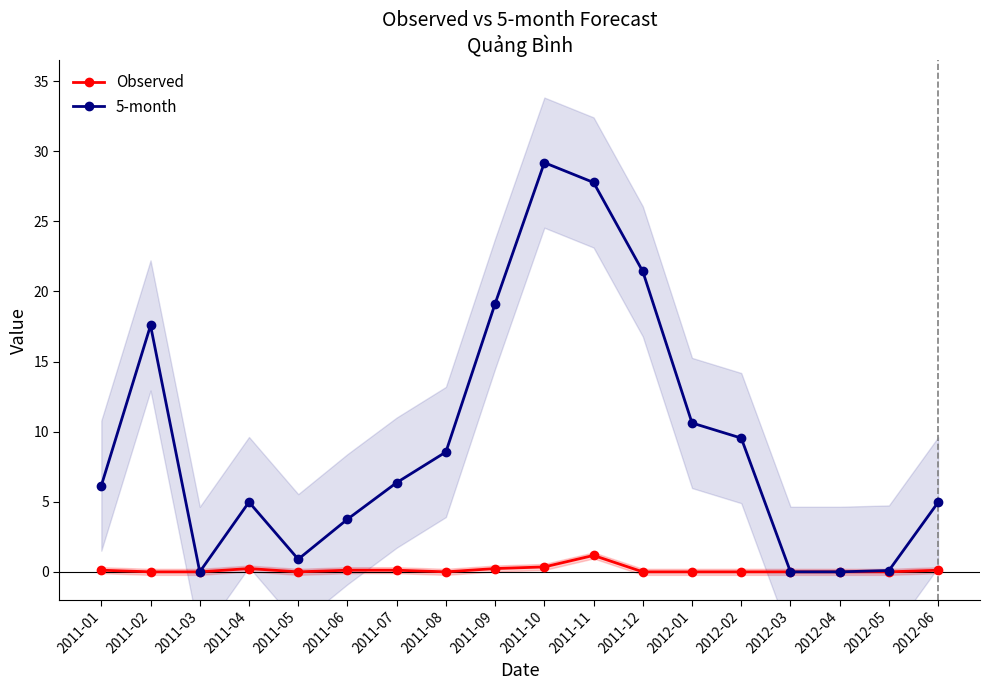

Does the chart display data point markers on the line(s)?

Yes